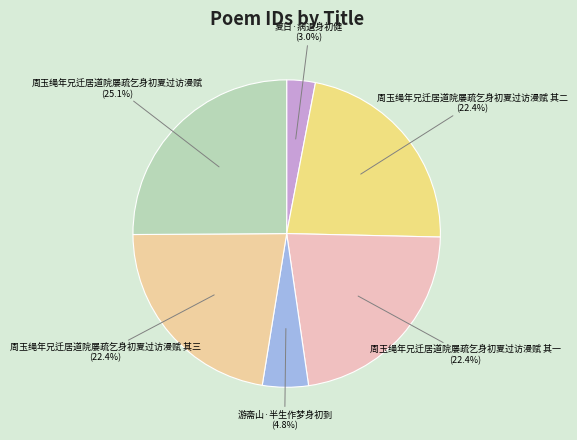

To the nearest percent, what is the average slice percentage?

17%